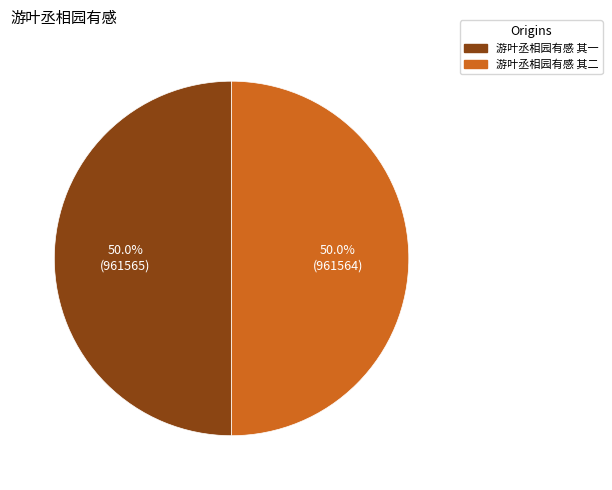

Count the number of slices in the pie.

2